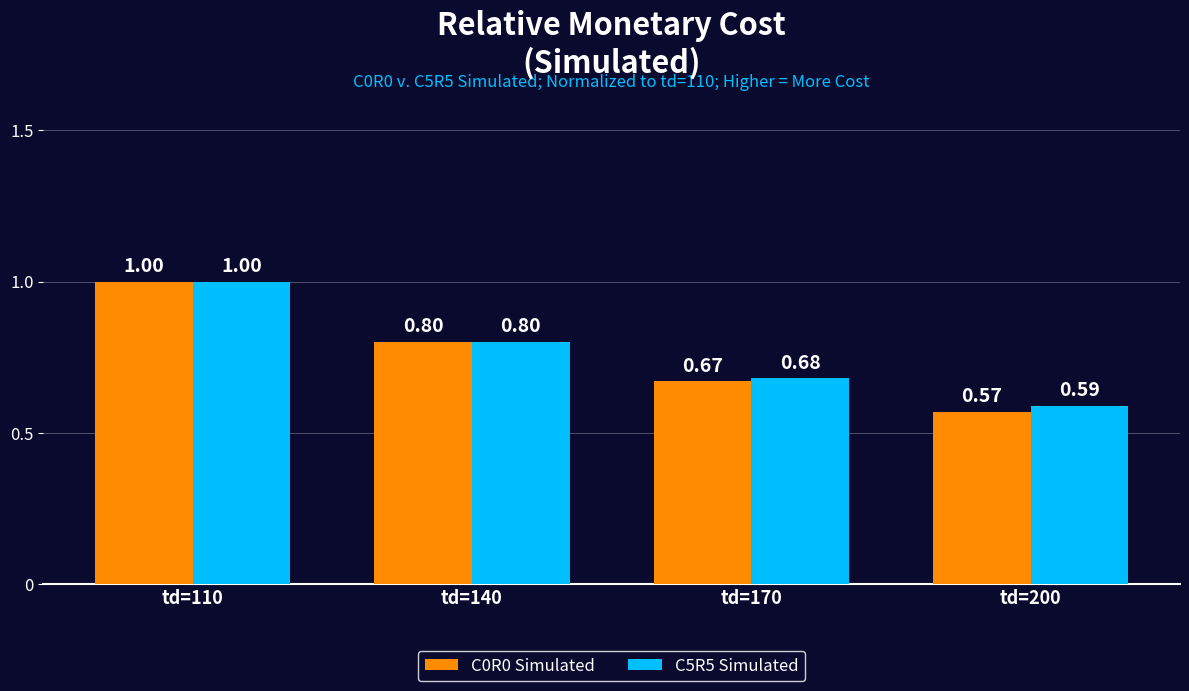

What is the value of the C5R5 Simulated bar at the 1st from the left?

1.0